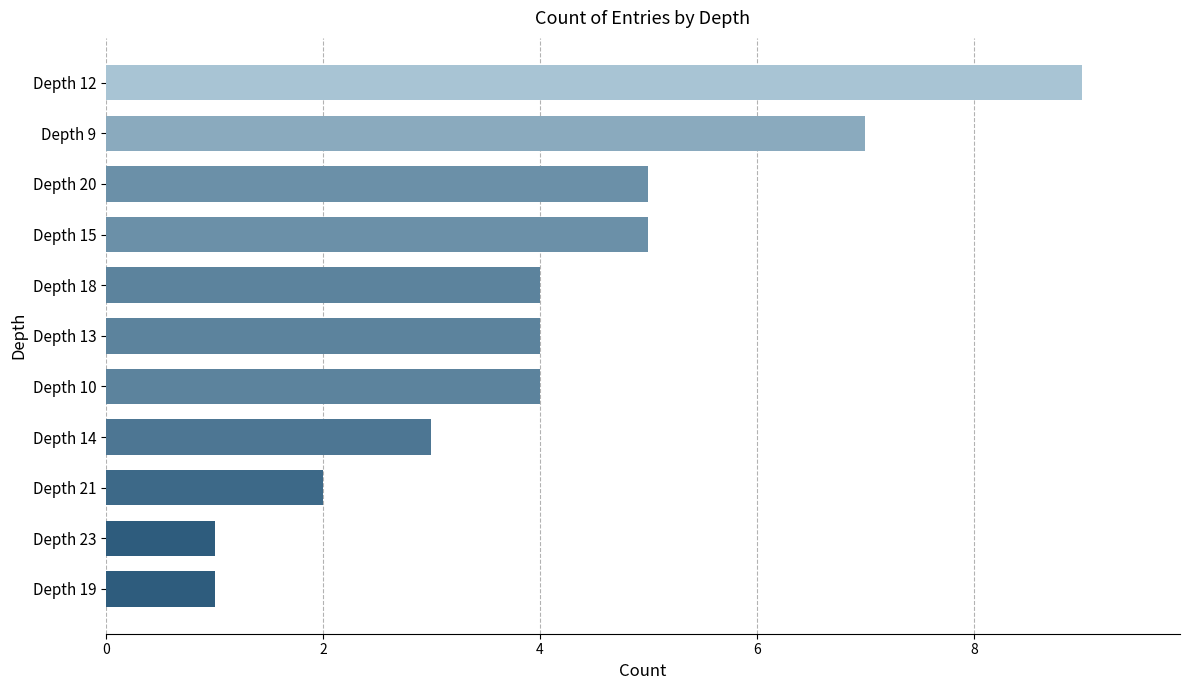

What is the average value?

4